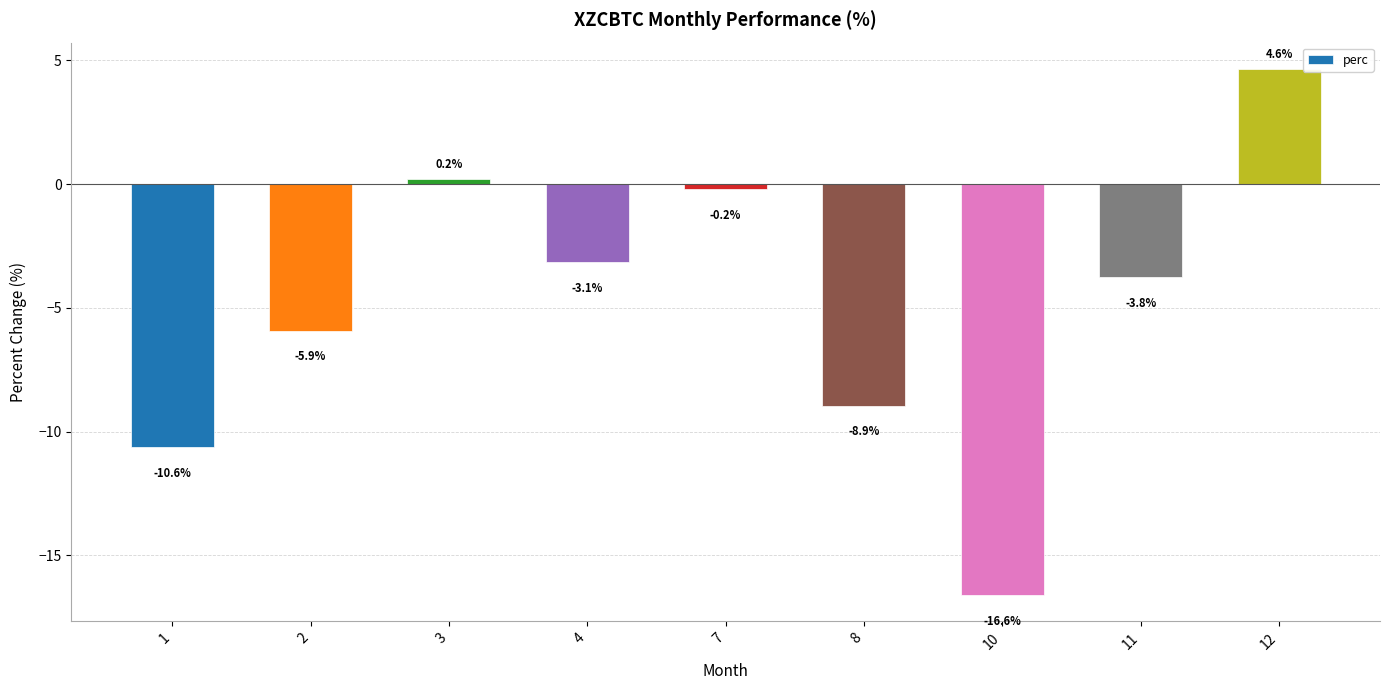

Rank the categories by value from highest to lowest.

12, 3, 7, 4, 11, 2, 8, 1, 10